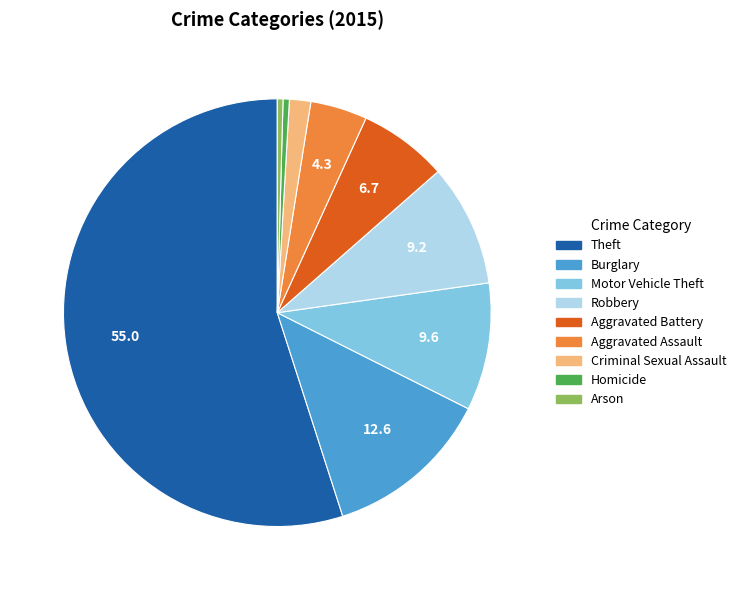

Which category has the biggest portion of the pie?

Theft